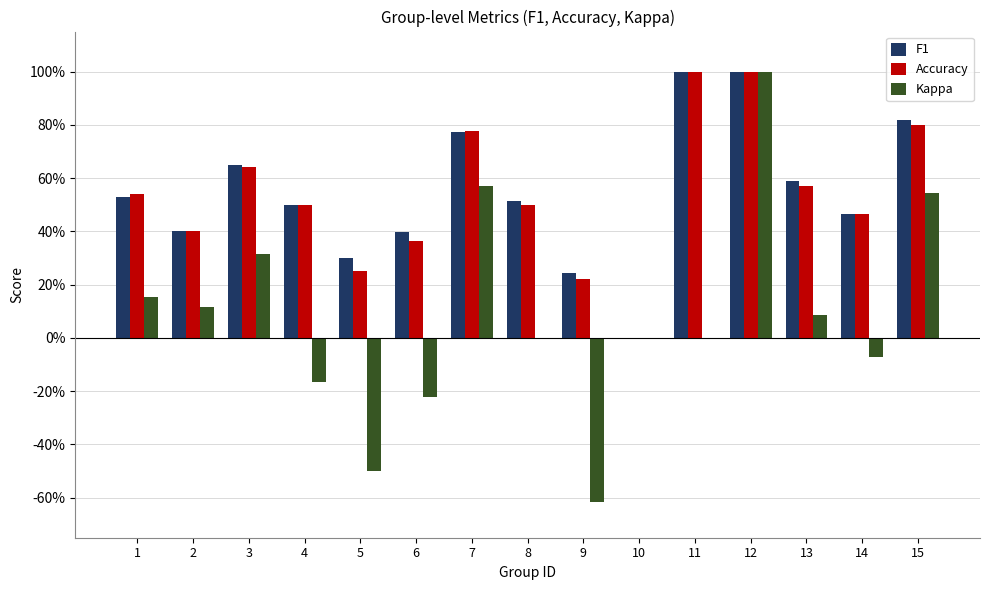

What is the smallest value displayed?

-0.6